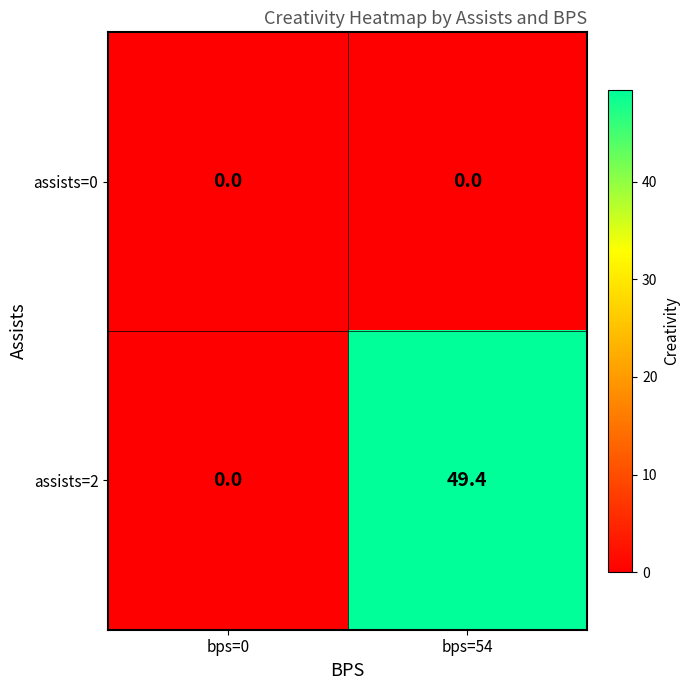

What is the sum of the assists=2 values at bps=0 and bps=54?

49.4